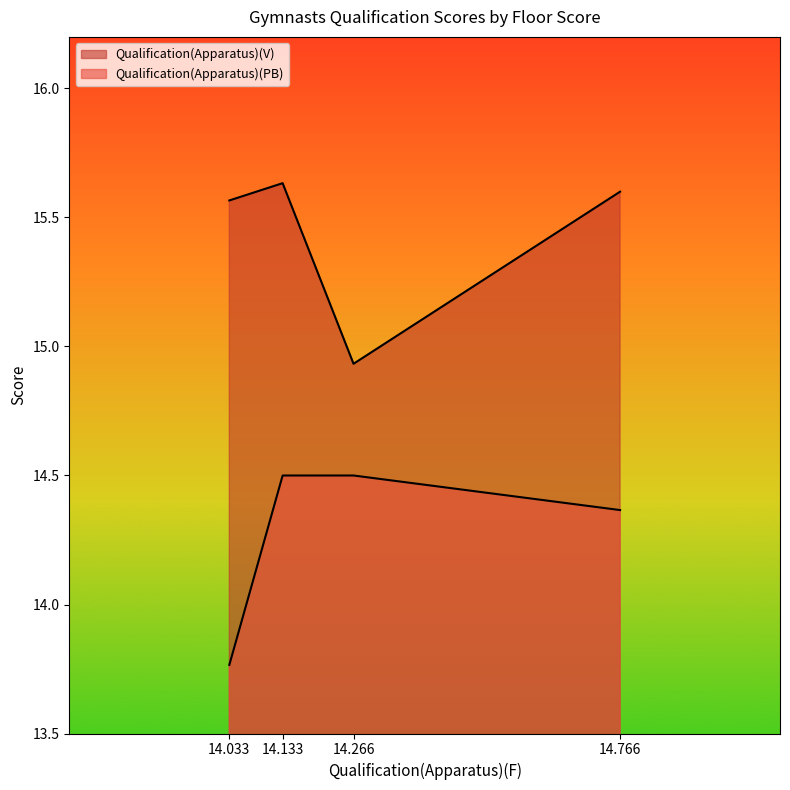

How many data points does each series have?

4